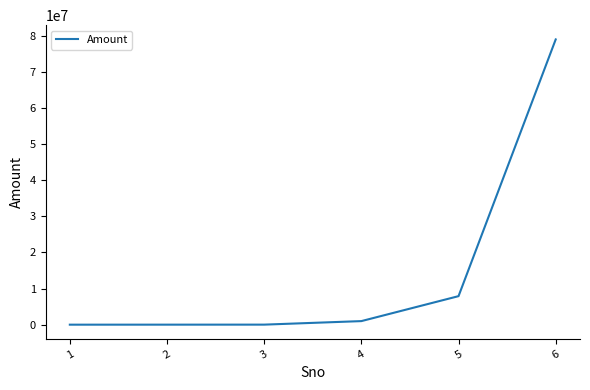

Does the chart display data point markers on the line(s)?

No